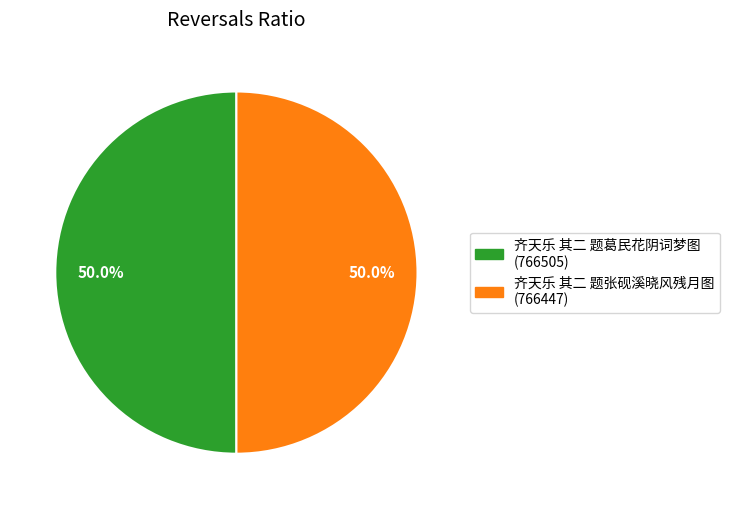

Do 齐天乐 其二 题张砚溪晓风残月图 and 齐天乐 其二 题葛民花阴词梦图 together represent more than half of the pie?

Yes